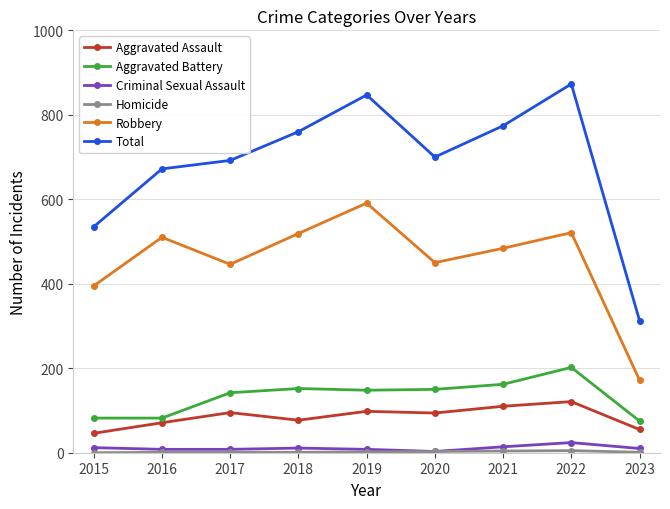

In Total, how many points are lower than both neighbors (excluding endpoints)?

1